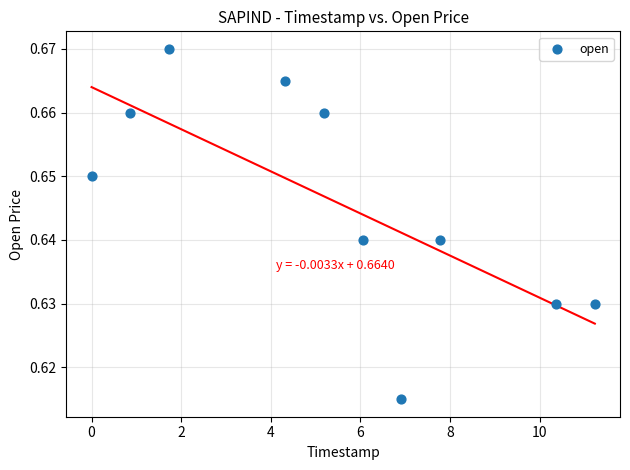

What is the average X value?

5.4